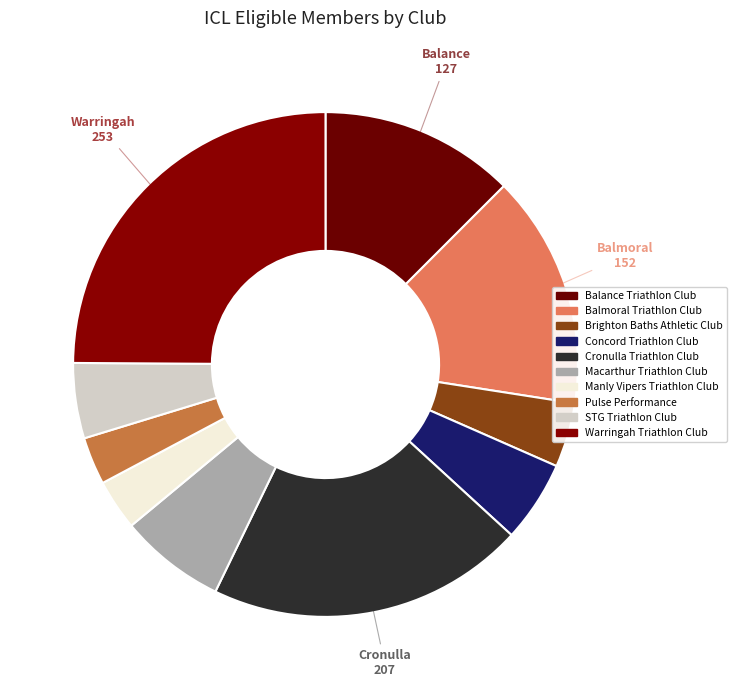

Combined, what portion of the pie is Balance Triathlon Club and Concord Triathlon Club?

17.7%